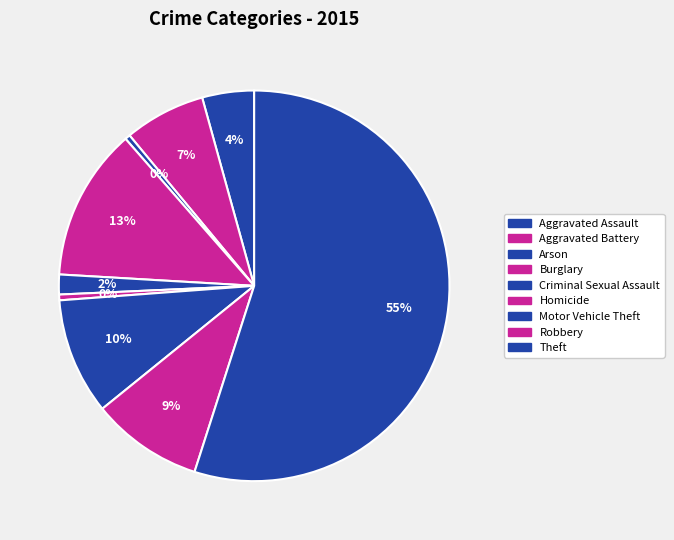

The Theft slice represents 44% of the pie. True or false?

False